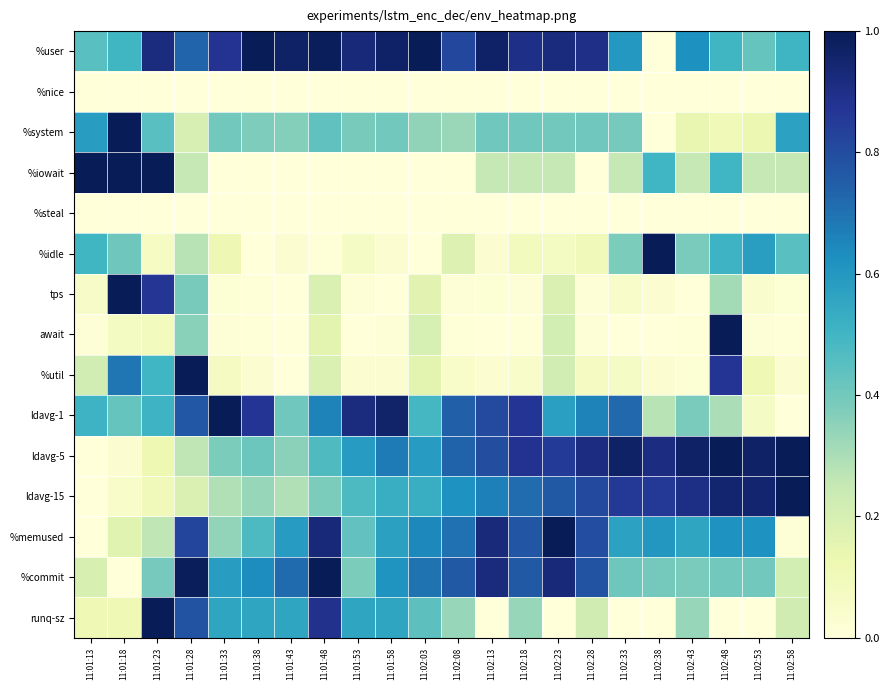

List the series in order of their peak value, highest first.

%user, %system, %iowait, %idle, tps, await, %util, ldavg-1, ldavg-5, ldavg-15, %memused, %commit, runq-sz, %nice, %steal